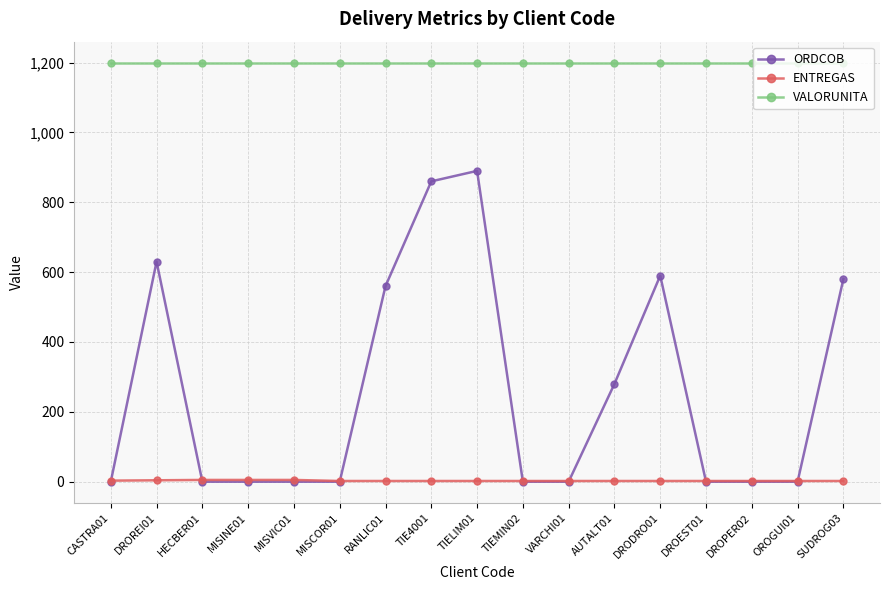

What is the maximum value shown in the chart?

1200